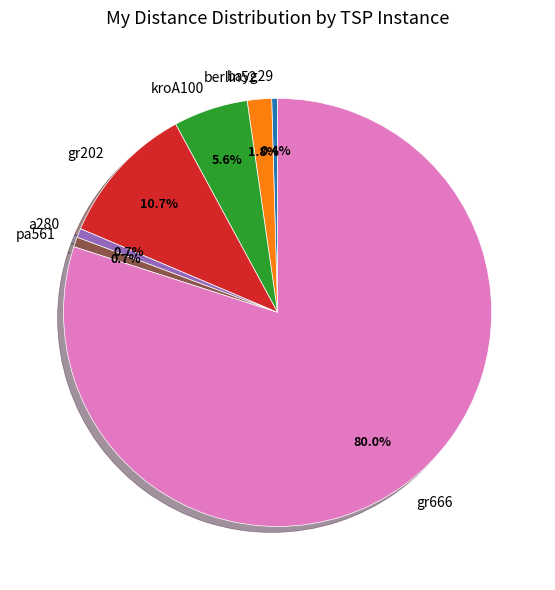

Between a280 and gr202, which is larger?

gr202